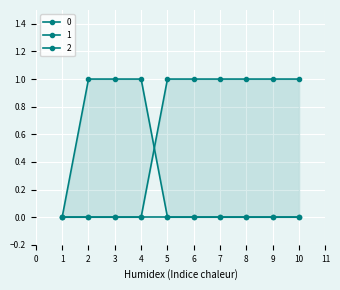

How many values in the 0 series exceed 0?

3